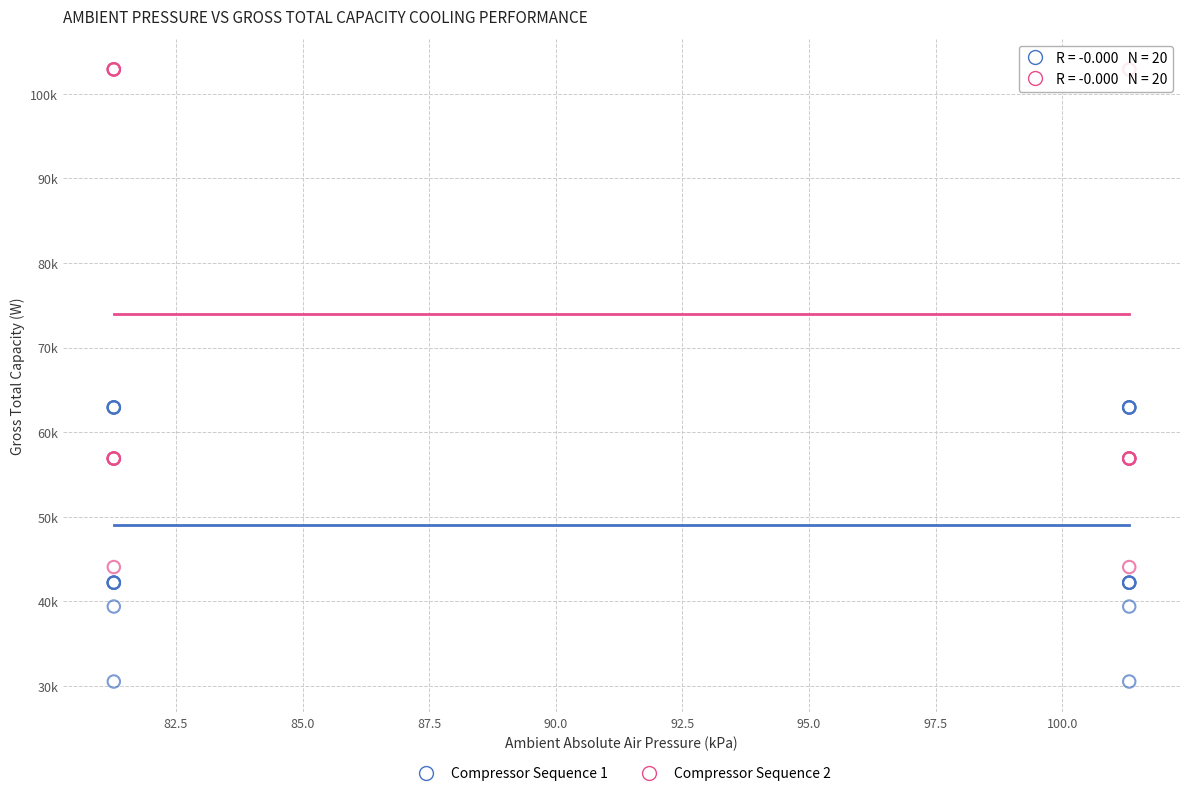

Which series contains the highest Y value?

Compressor Sequence 2